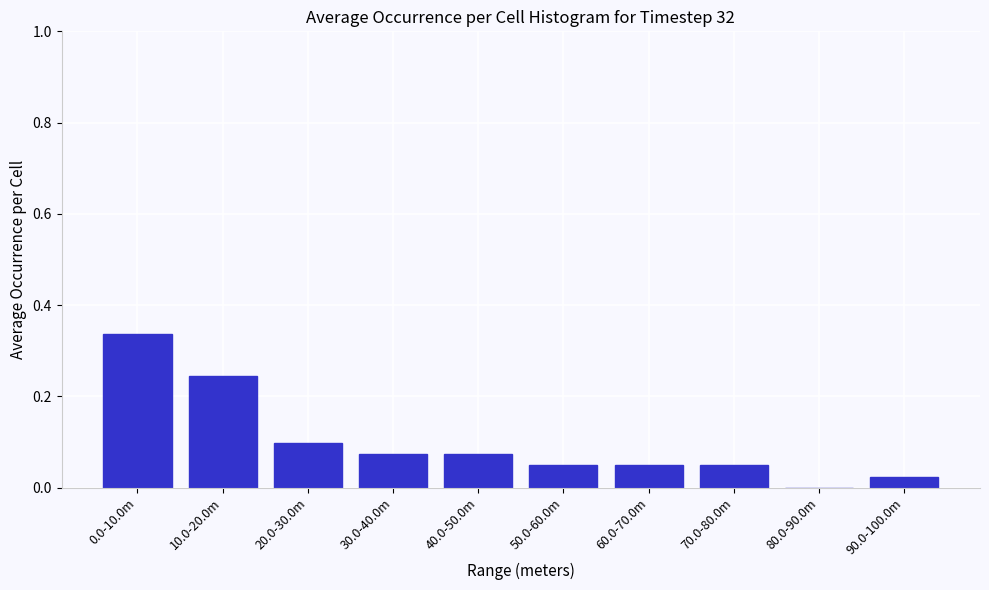

What is the change in value from 0.0-10.0m to 80.0-90.0m?

-0.3